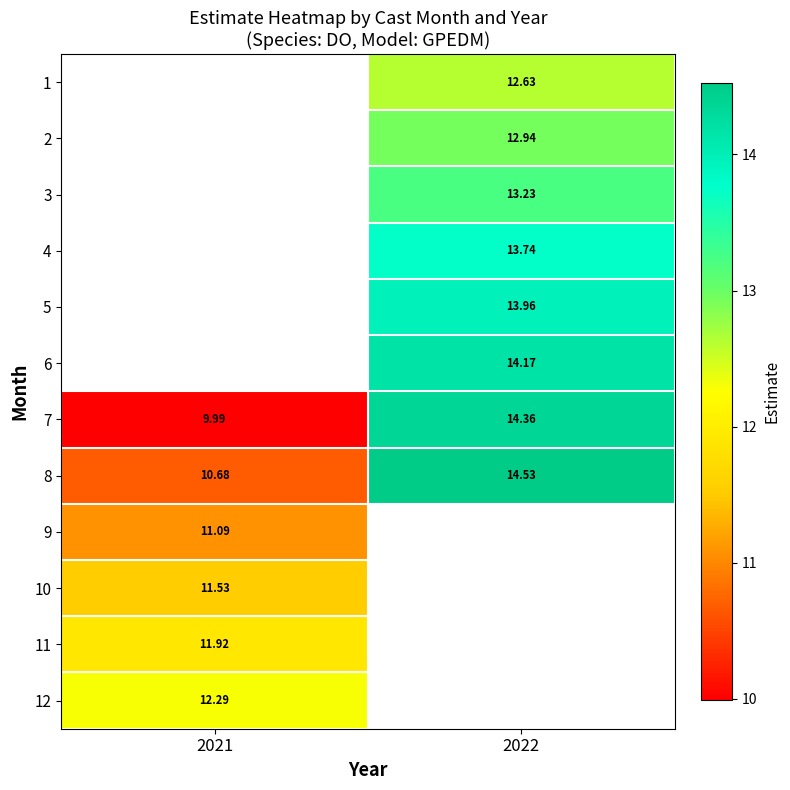

How many series are shown in this chart?

12